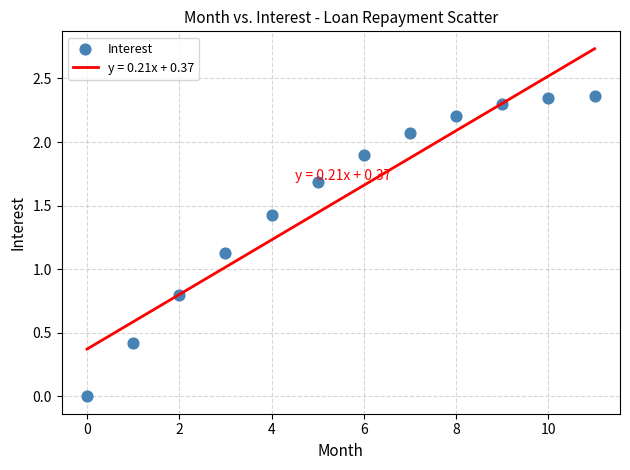

What Y value in the scatter plot is closest to 1?

1.1